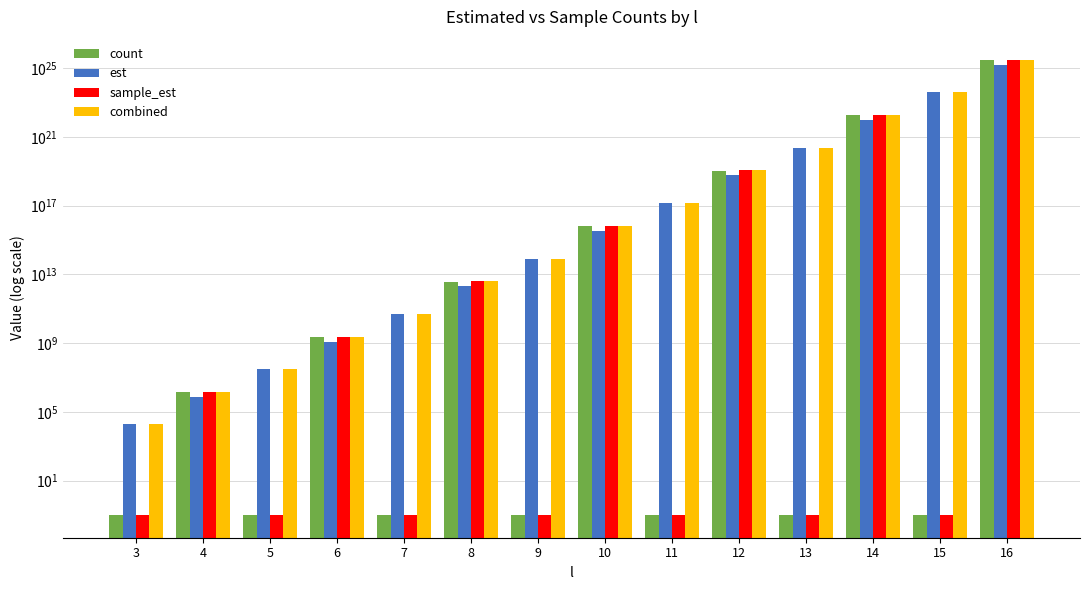

Is it true that est equals 25521668439910163062718464.0 at 16?

False